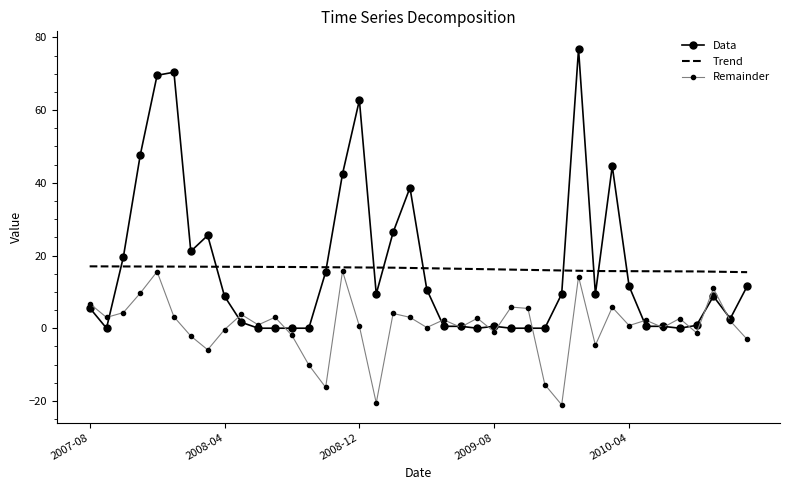

What are all the series names shown in the legend?

Data, Trend, Remainder